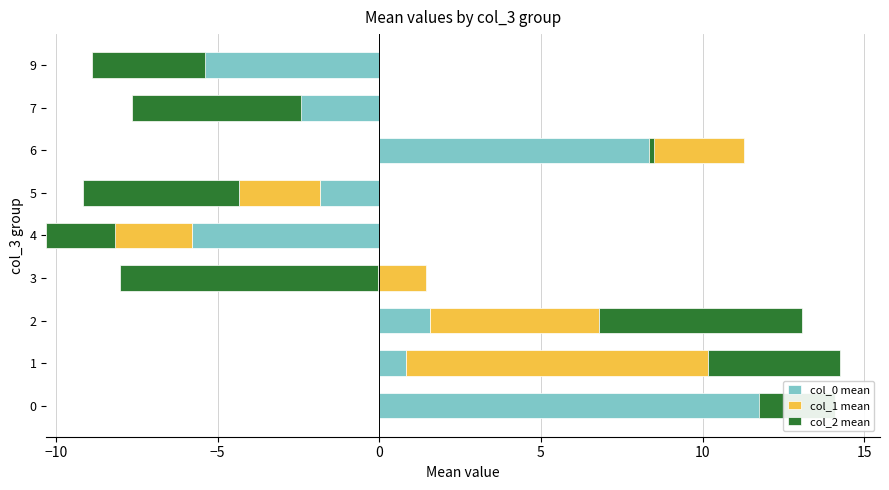

Is it true that col_1 mean equals -3.8 at 9?

False